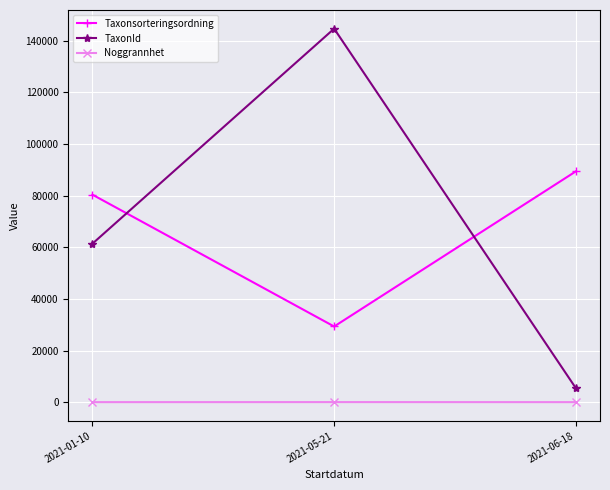

Is it true that Noggrannhet equals 10.0 at 2021-06-18?

True